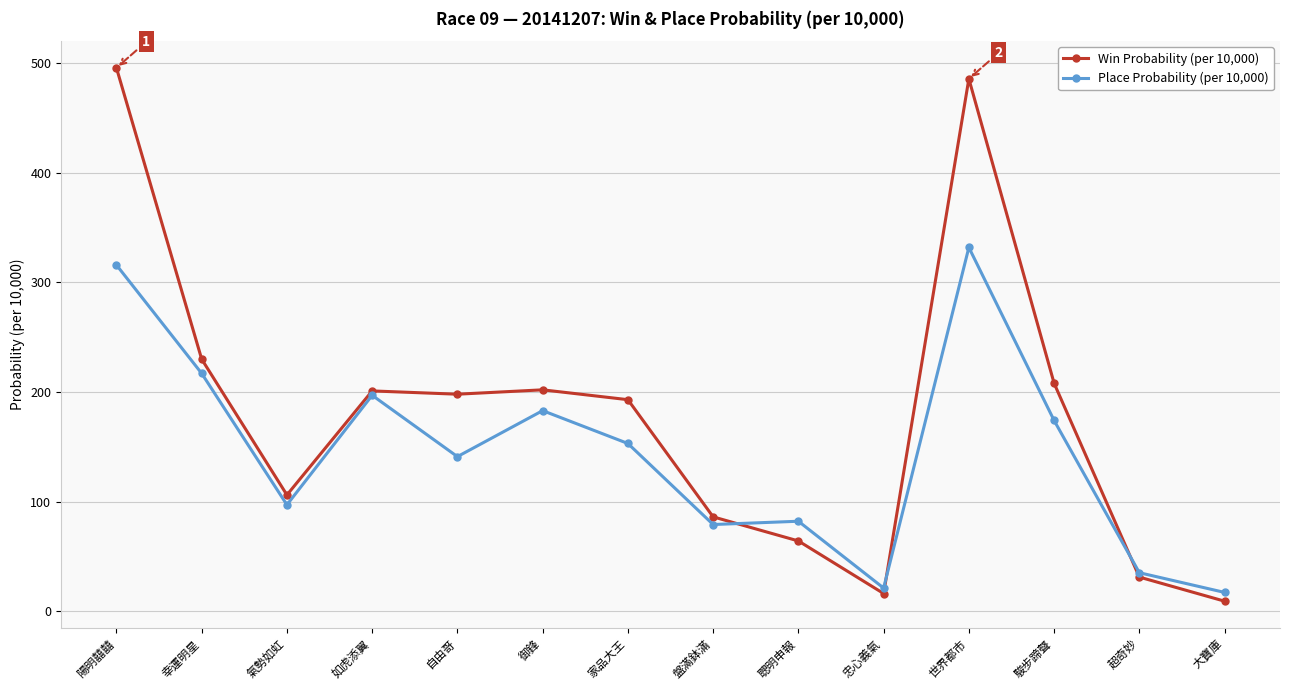

Is it true that Win Probability (per 10,000) equals 9 at 大寶庫?

True